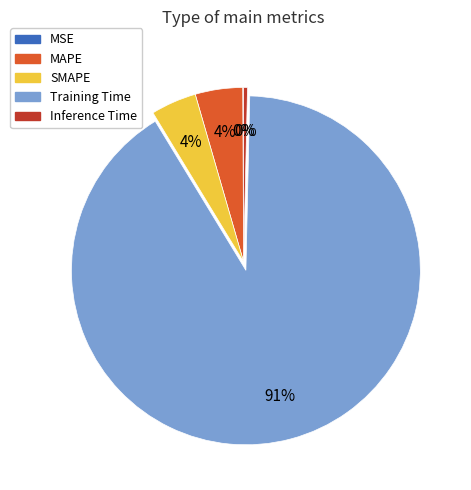

Which category has the biggest portion of the pie?

Training Time